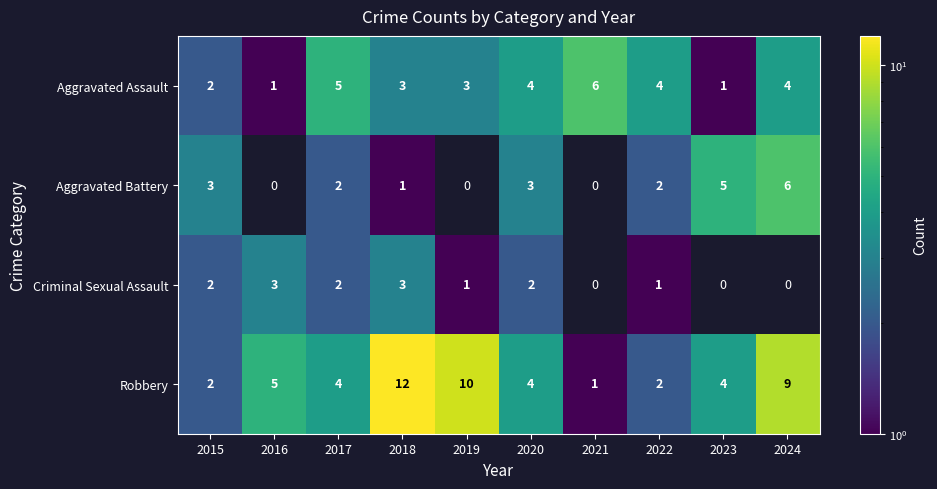

What is the total value across all series at 2015?

9